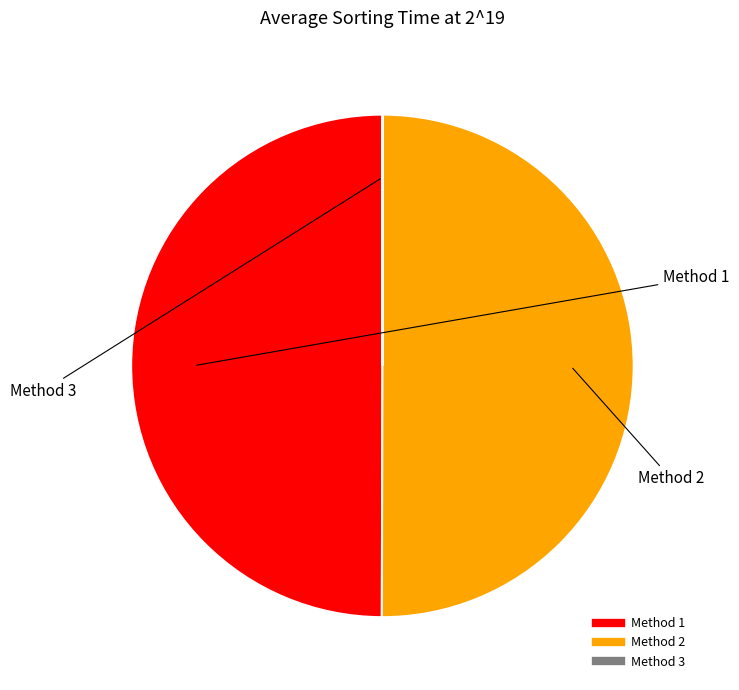

What is the ratio of the value at Method 2 to the value at Method 1?

1.0